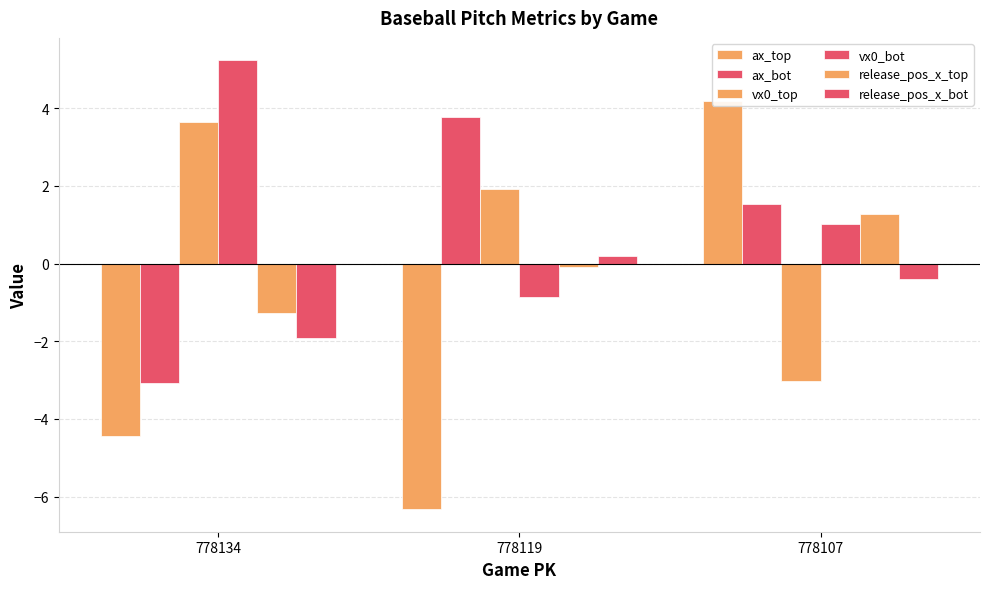

What is the total value across all series at 778107?

4.6